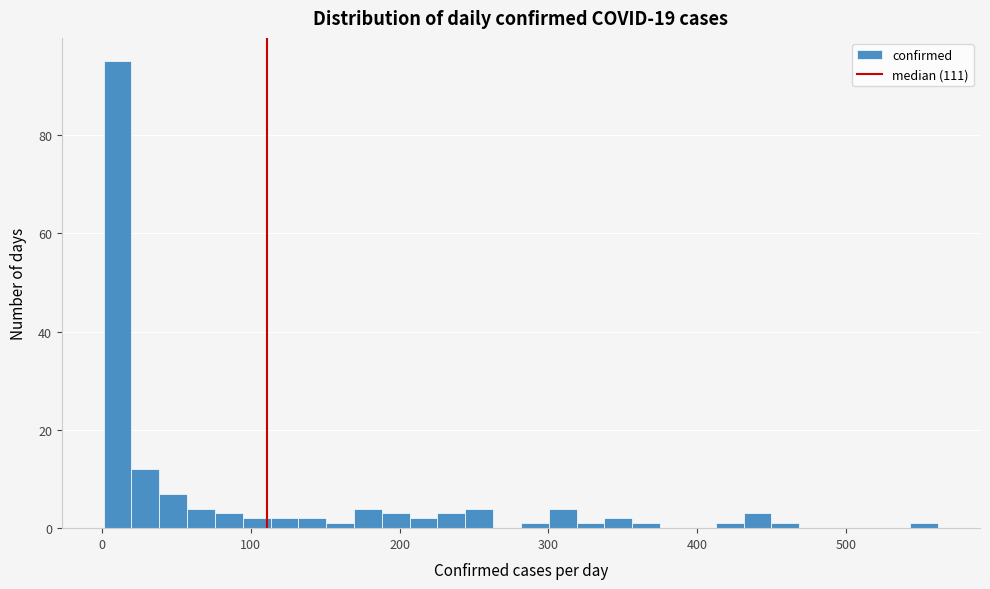

Read against the x-axis, roughly where is the centre of the tallest bar?

10